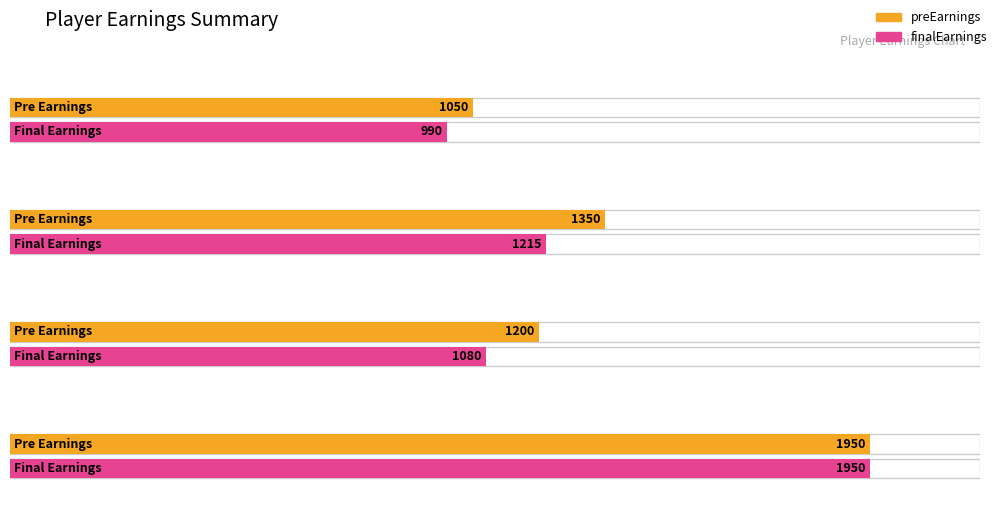

Does the chart contain any negative values?

No